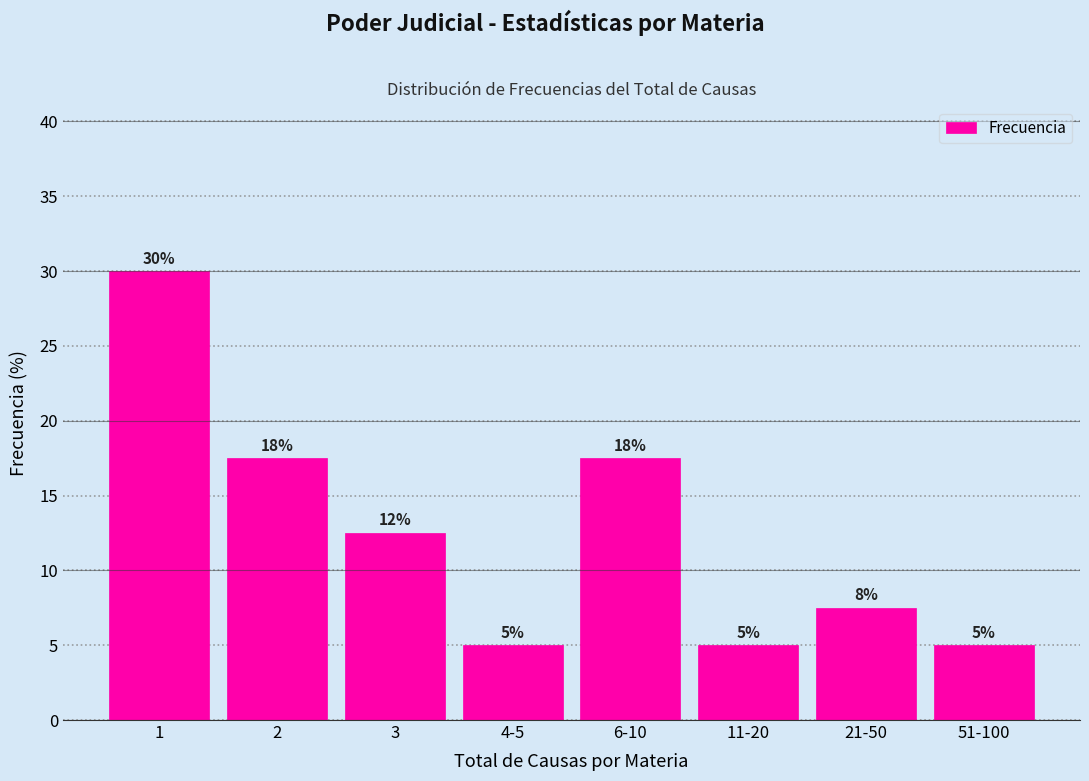

What is the difference between the values at 11-20 and 1?

25.0